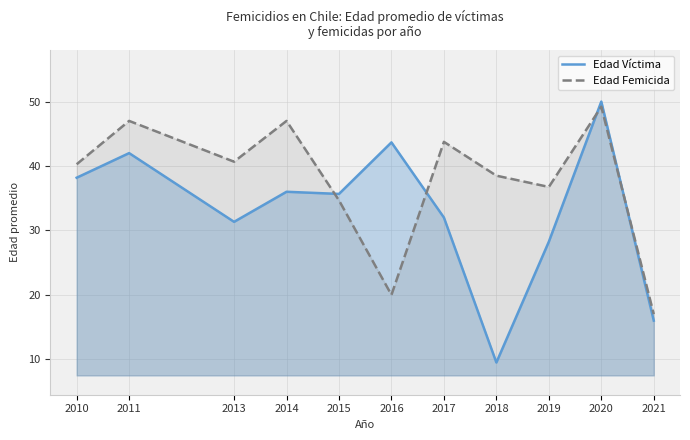

Which series has the largest total across all categories?

Edad Femicida